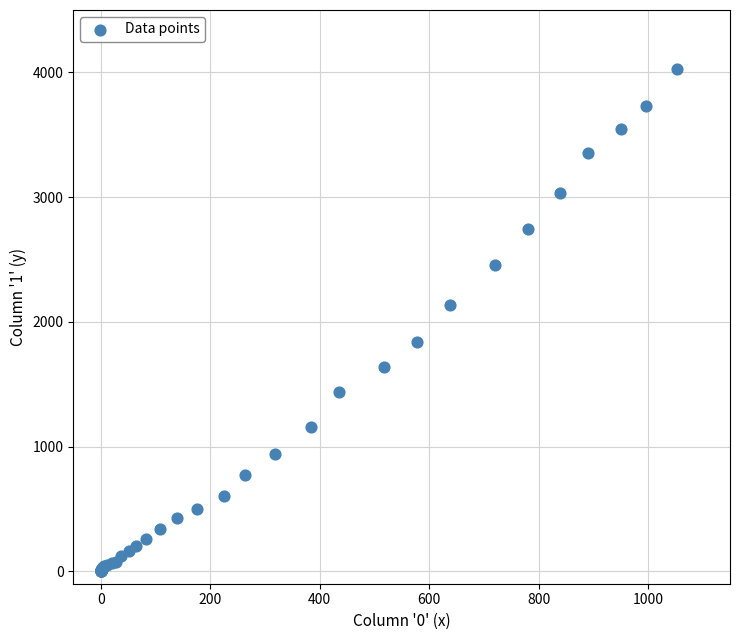

What Y value in the scatter plot is closest to 2015?

2131